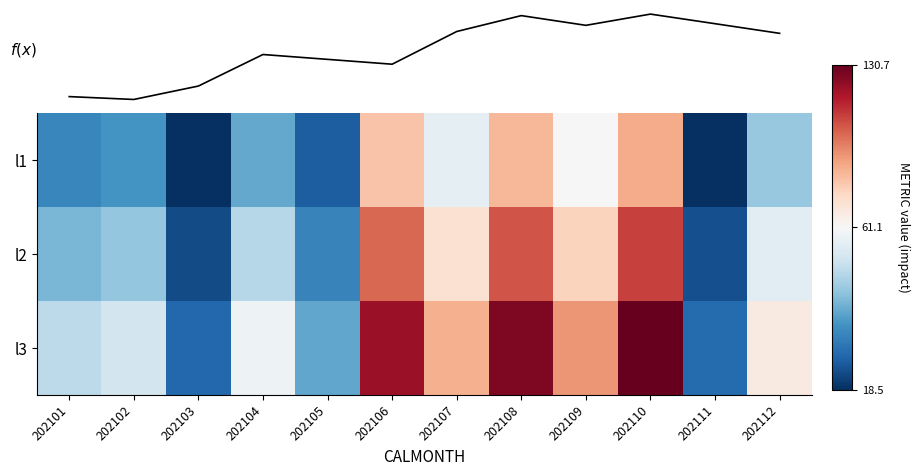

True or false: l1 has a value of 27.4 at 202106.

False